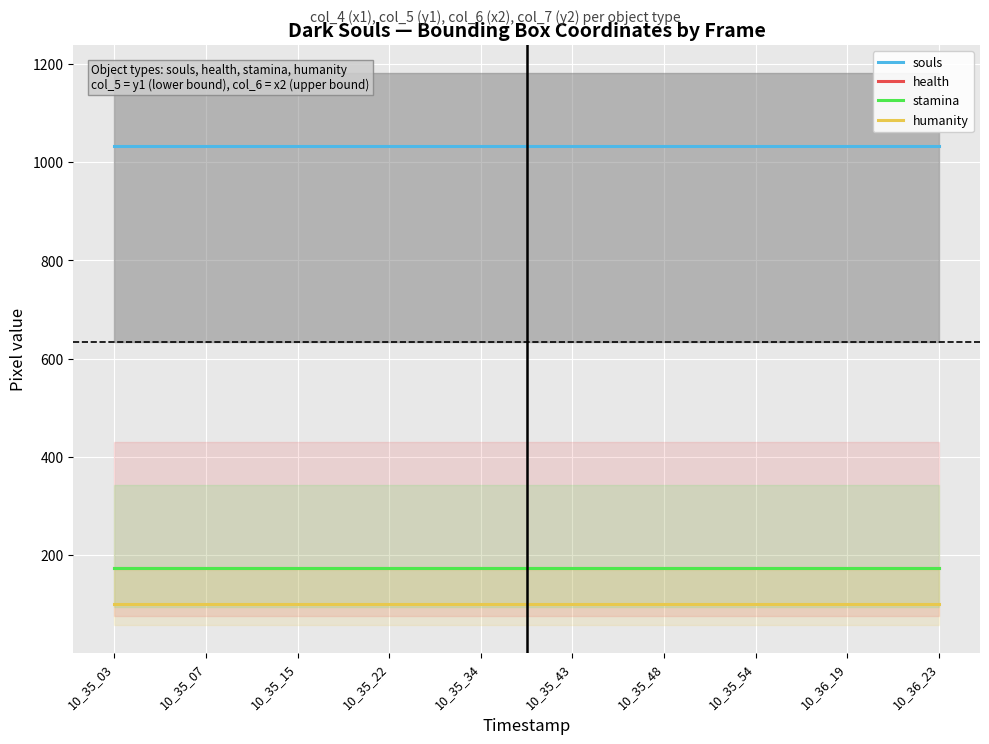

What is the approximate value of health at 10_36_23?

173